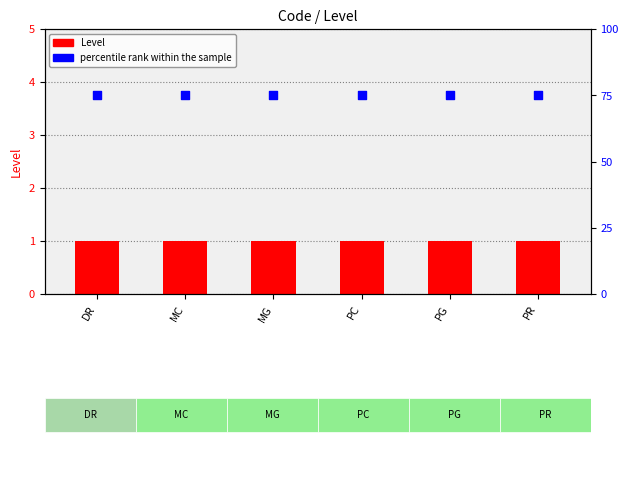

Which series has the largest Y range (max minus min)?

Level